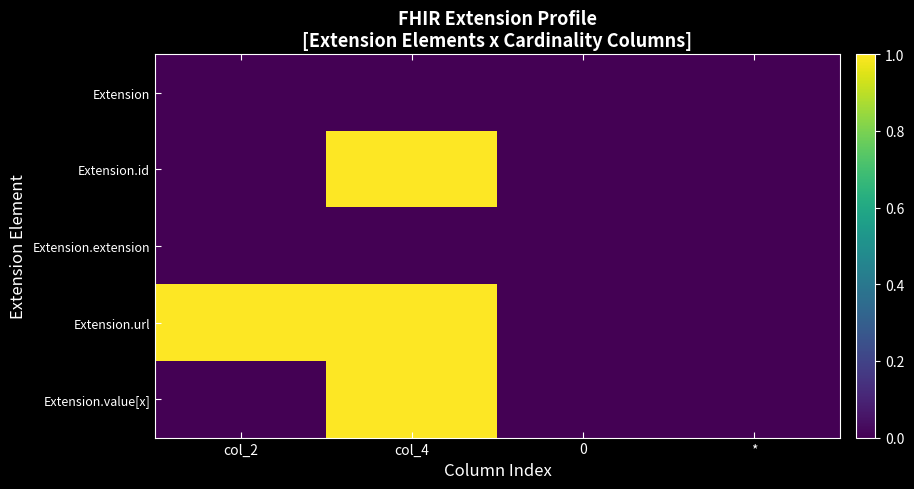

Which series has the largest range (max minus min)?

Extension.id